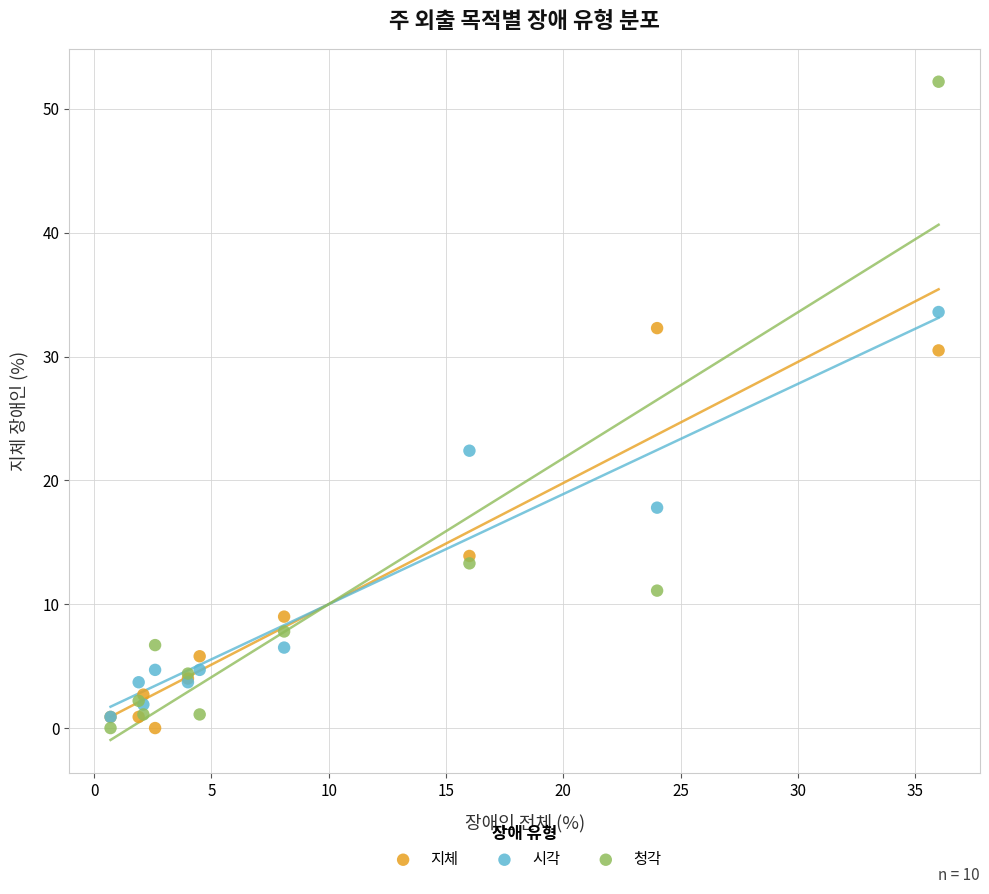

In the 청각 series, what Y value is closest to 26?

13.3